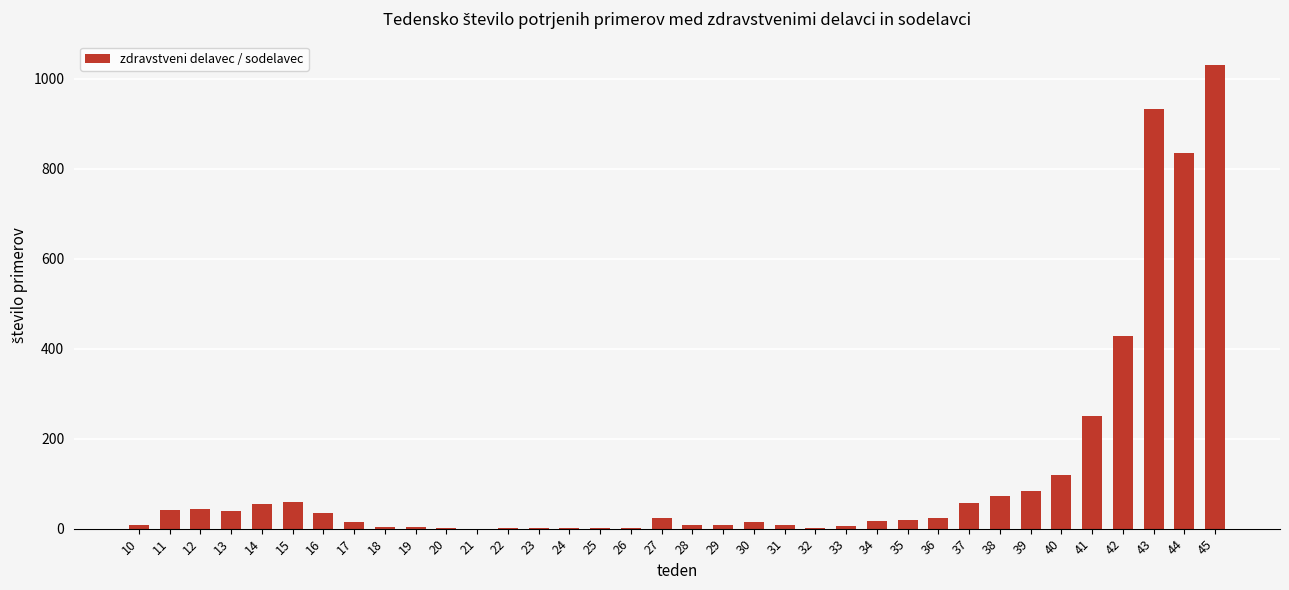

What is the average value?

118